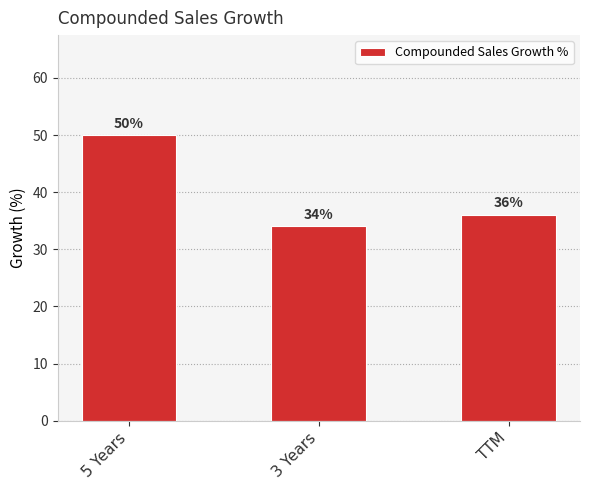

What is the sum of all values?

120